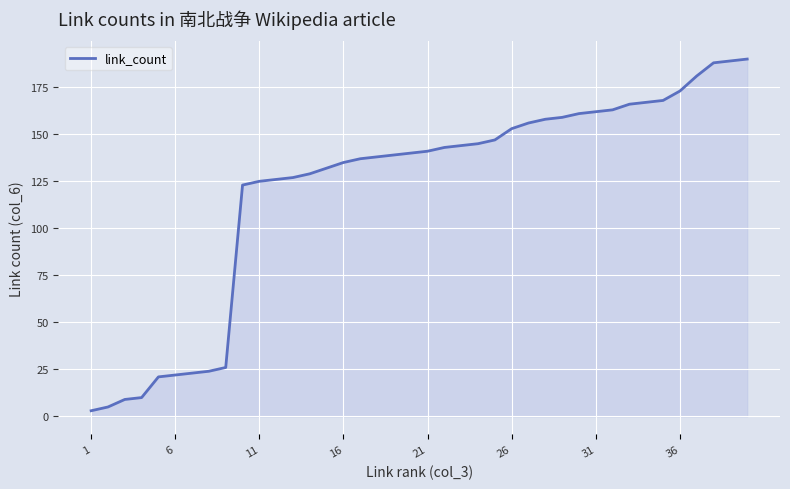

Does the chart have visible grid lines?

Yes